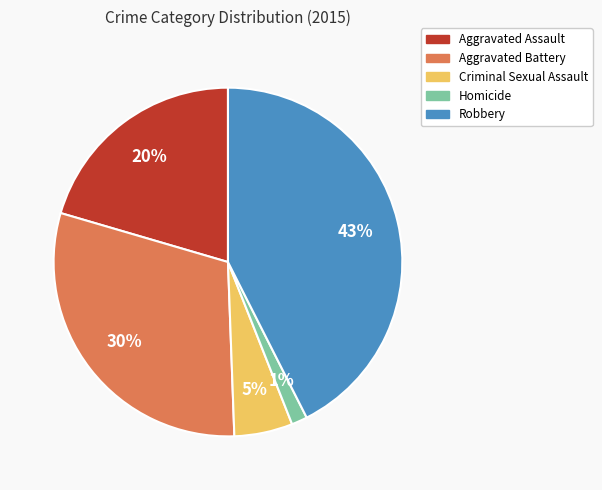

Which slice is the smallest?

Homicide